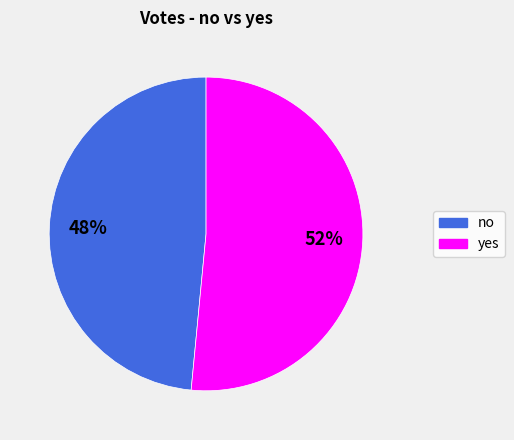

Rank the categories by value from highest to lowest.

yes, no